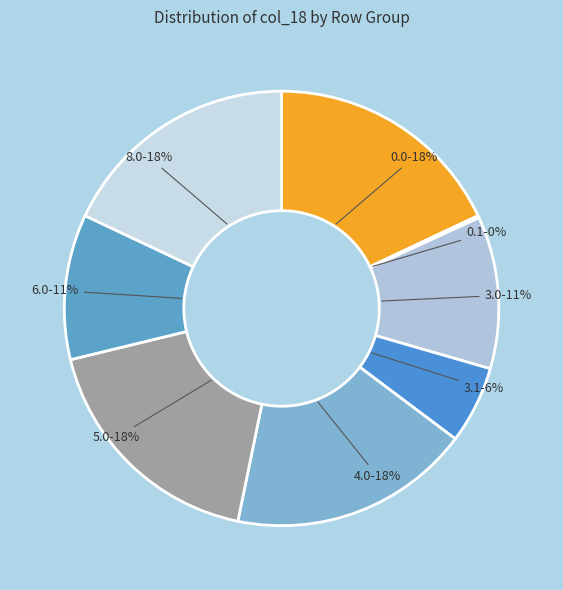

To the nearest percent, what is the difference between the 8.0 and 3.0 slice percentages?

7%